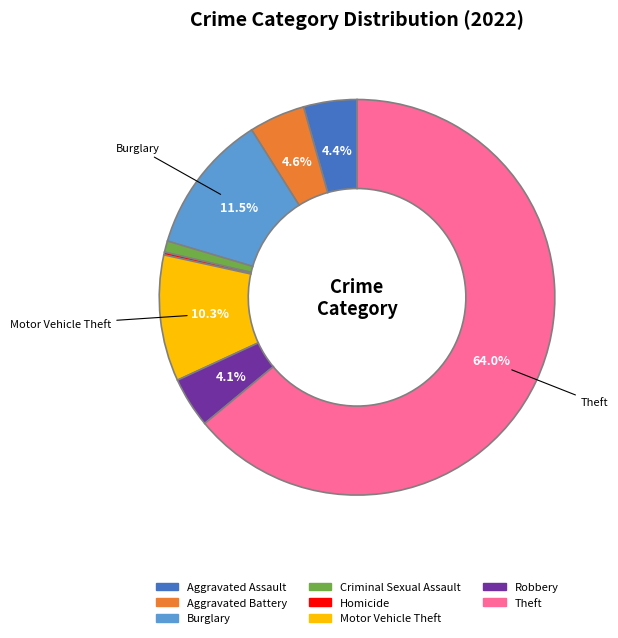

Does any single category account for the majority?

Yes